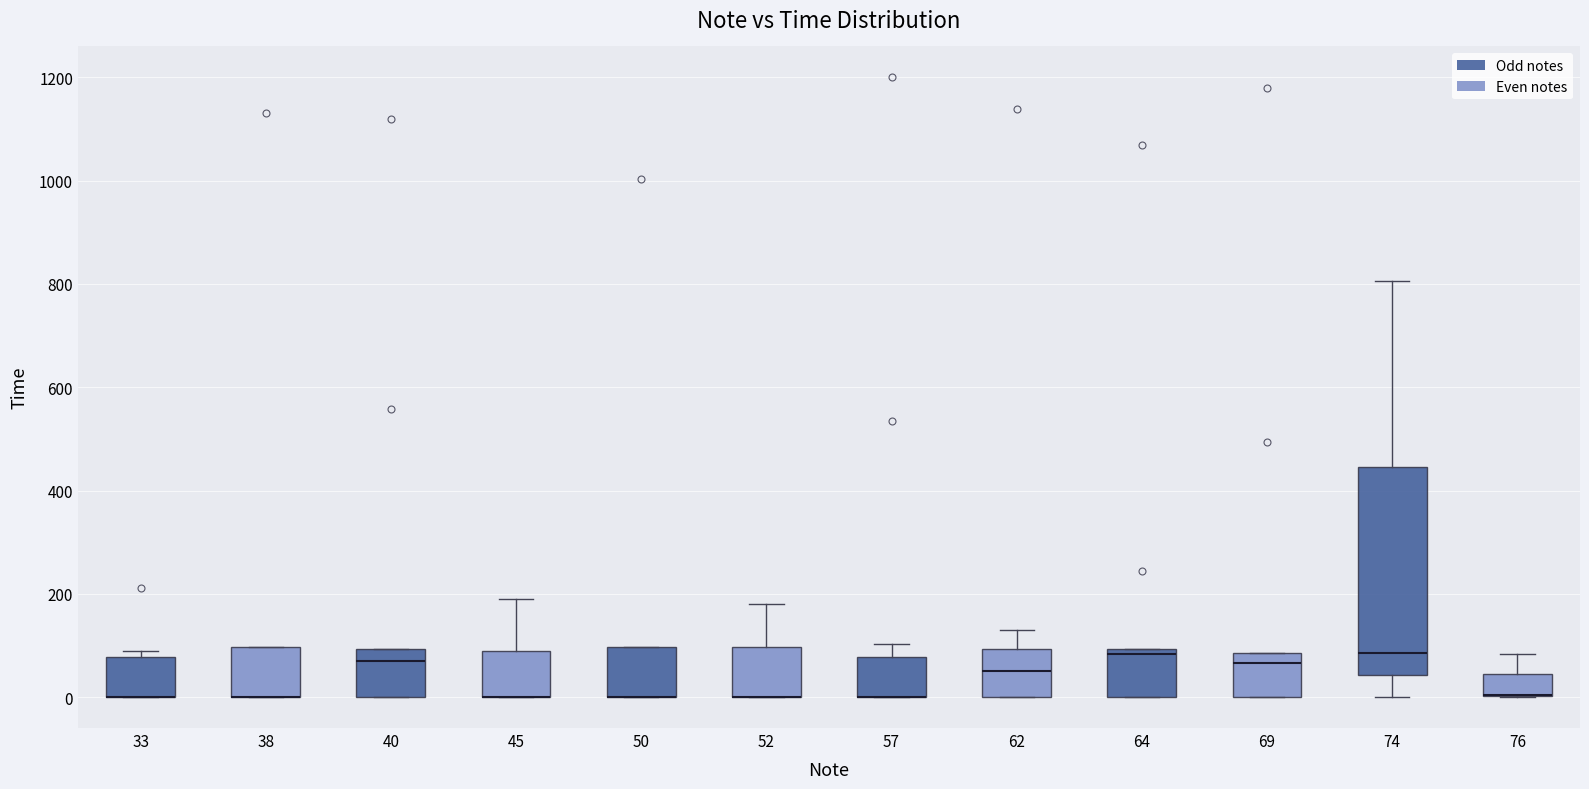

Reading left to right, transcribe this box plot: for each box, give where its median line is, the range the box spans, and where its two whiskers end, as read against the y-axis. The values are not printed on the chart, so give them approximately, as read against the axis.

33: median 0 (drawn on the box's lower edge), box 0 to 80, whiskers 0 to 100
38: median 0 (drawn on the box's lower edge), box 0 to 100, whiskers 0 to 100
40: median 60, box 0 to 100, whiskers 0 to 100
45: median 0 (drawn on the box's lower edge), box 0 to 100, whiskers 0 to 180
50: median 0 (drawn on the box's lower edge), box 0 to 100, whiskers 0 to 100
52: median 0 (drawn on the box's lower edge), box 0 to 100, whiskers 0 to 180
57: median 0 (drawn on the box's lower edge), box 0 to 80, whiskers 0 to 100
62: median 60, box 0 to 100, whiskers 0 to 120
64: median 80, box 0 to 100, whiskers 0 to 100
69: median 60, box 0 to 80, whiskers 0 to 80
74: median 80, box 40 to 440, whiskers 0 to 800
76: median 0 (drawn on the box's lower edge), box 0 to 40, whiskers 0 to 80